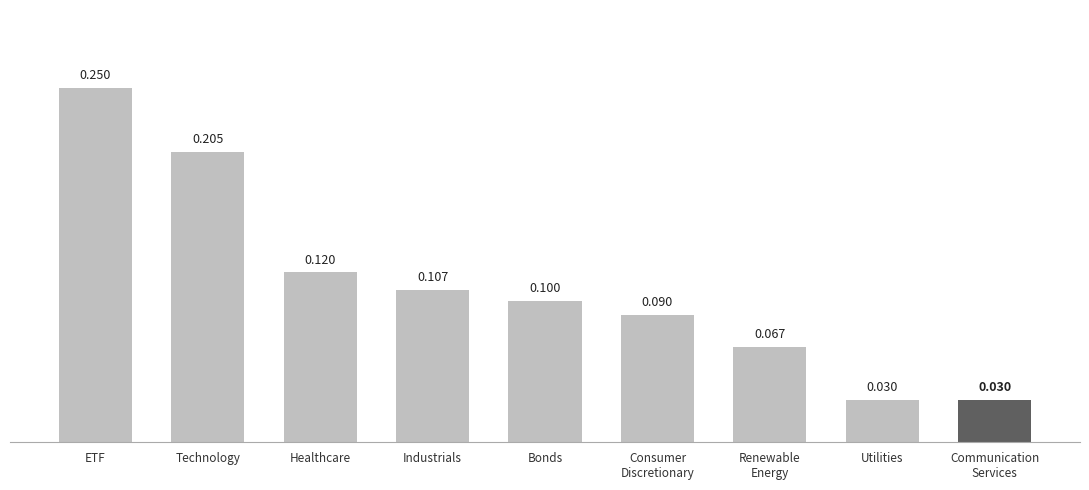

Between Utilities and Consumer
Discretionary, which is larger?

Consumer
Discretionary